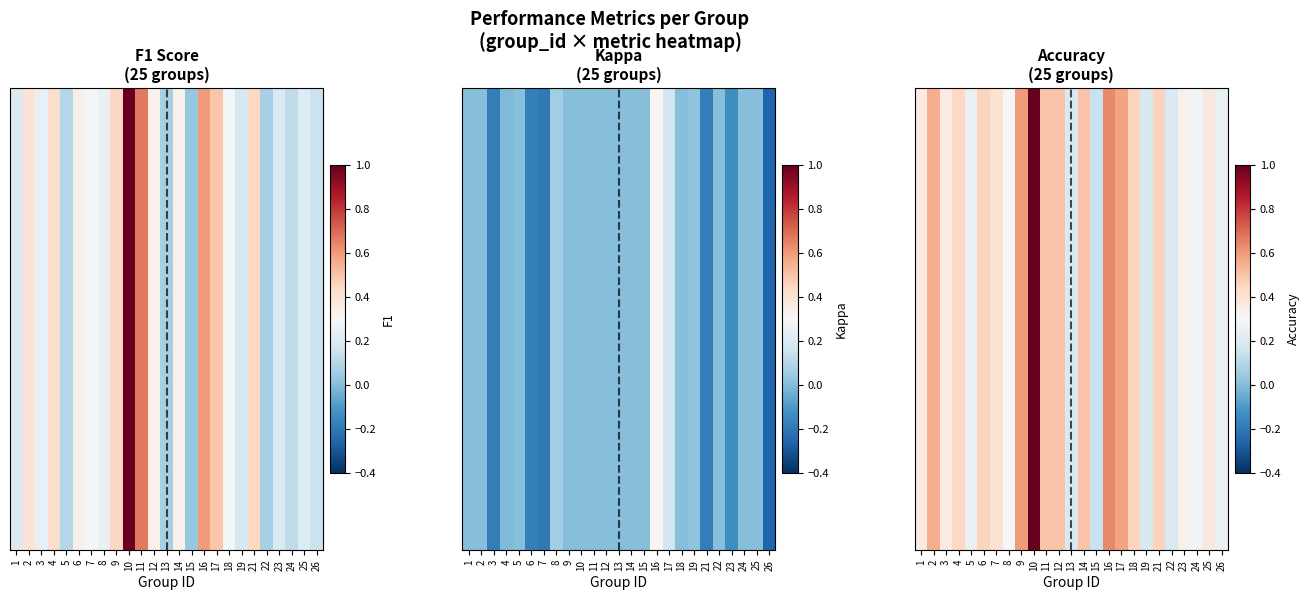

What is the sum of all values?

10.3